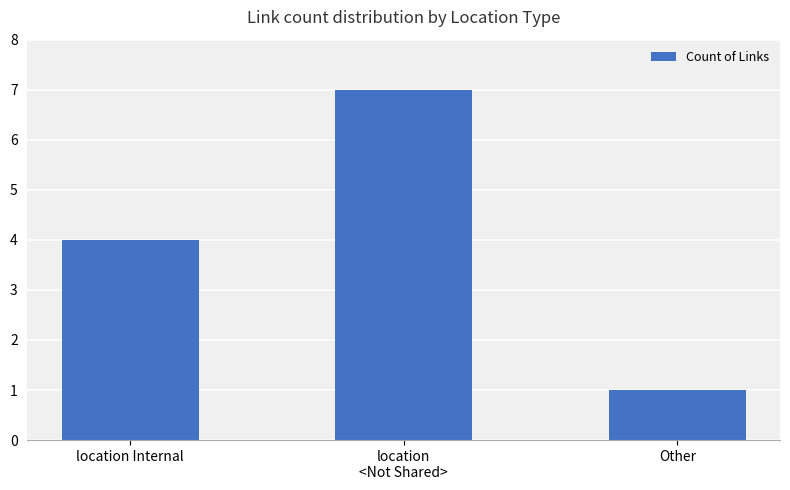

What is the difference between the maximum and minimum values?

6